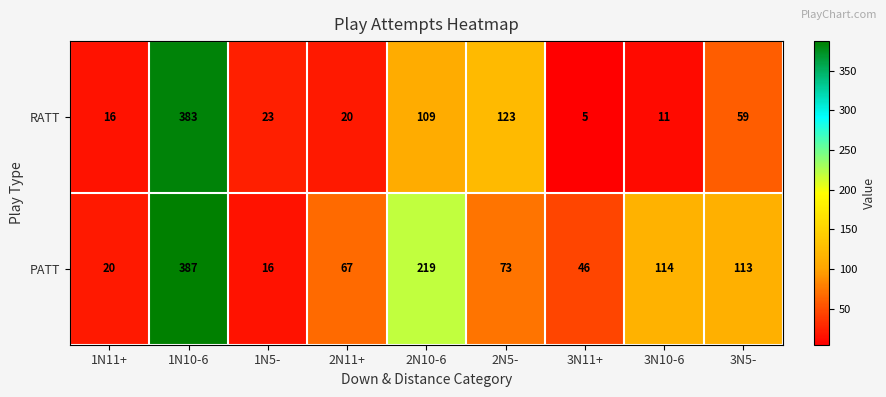

True or false: PATT has a value of 20 at 1N11+.

True